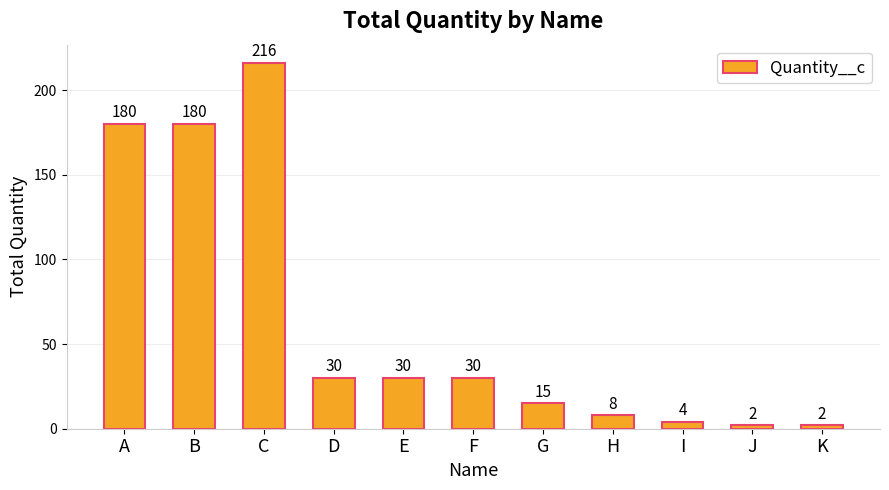

What value does the data have at E?

30